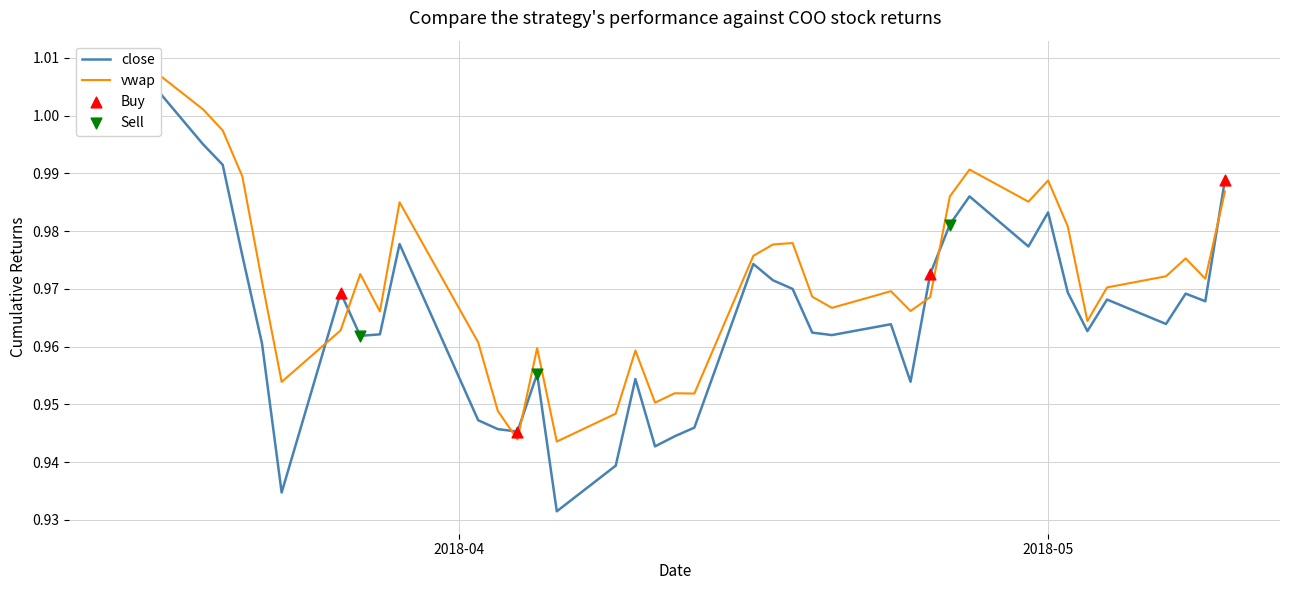

Is the value of vwap at 36 greater than the value of close at 27?

Yes